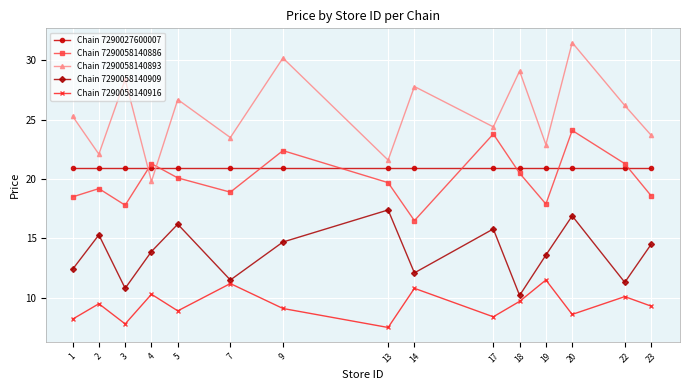

How many times do Chain 7290058140893 and Chain 7290027600007 cross each other?

2